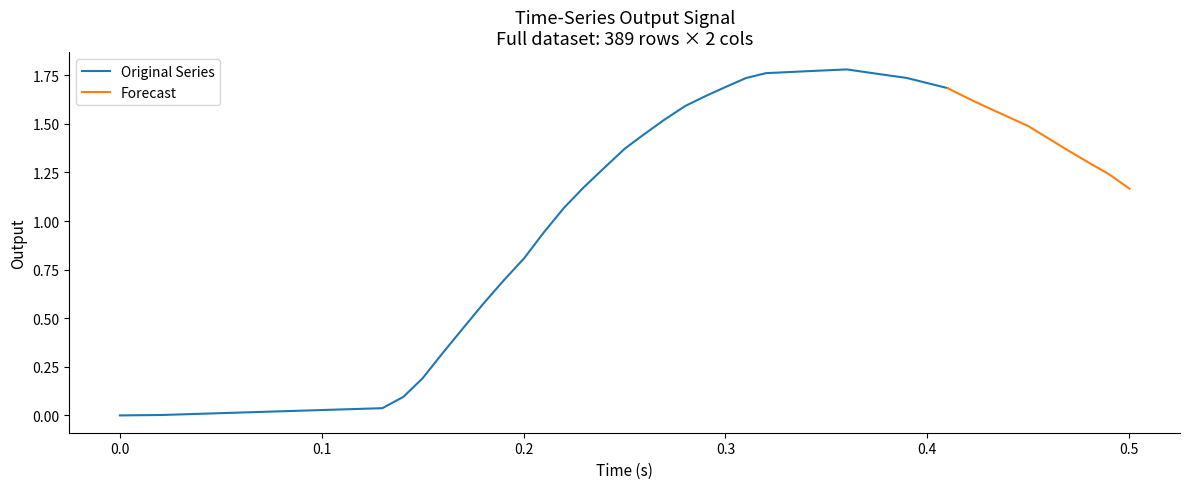

How many data points are above 1?

28